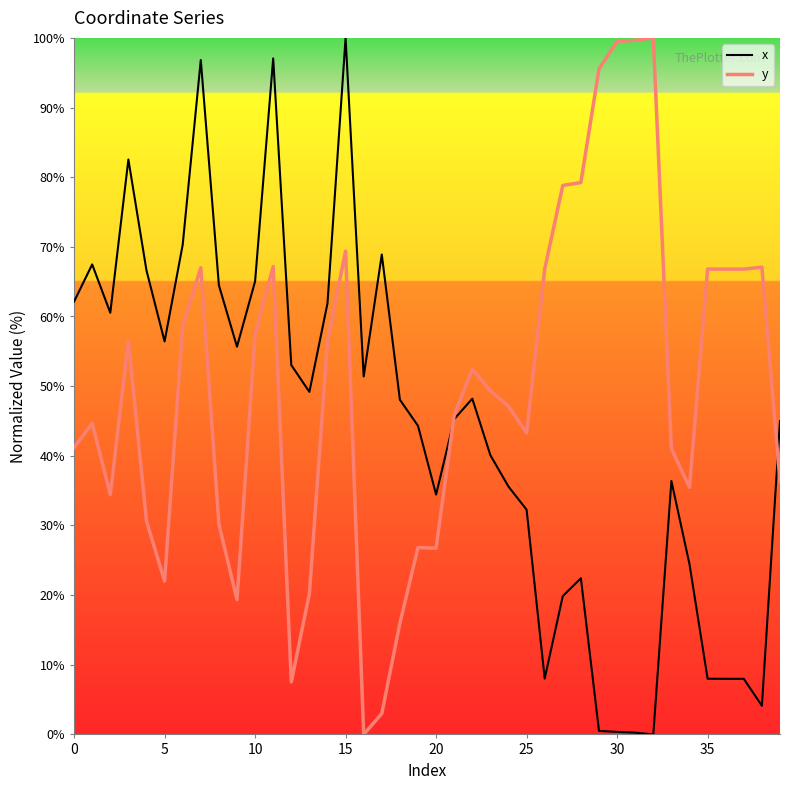

What is the difference between the maximum and minimum values in the y series?

100.0